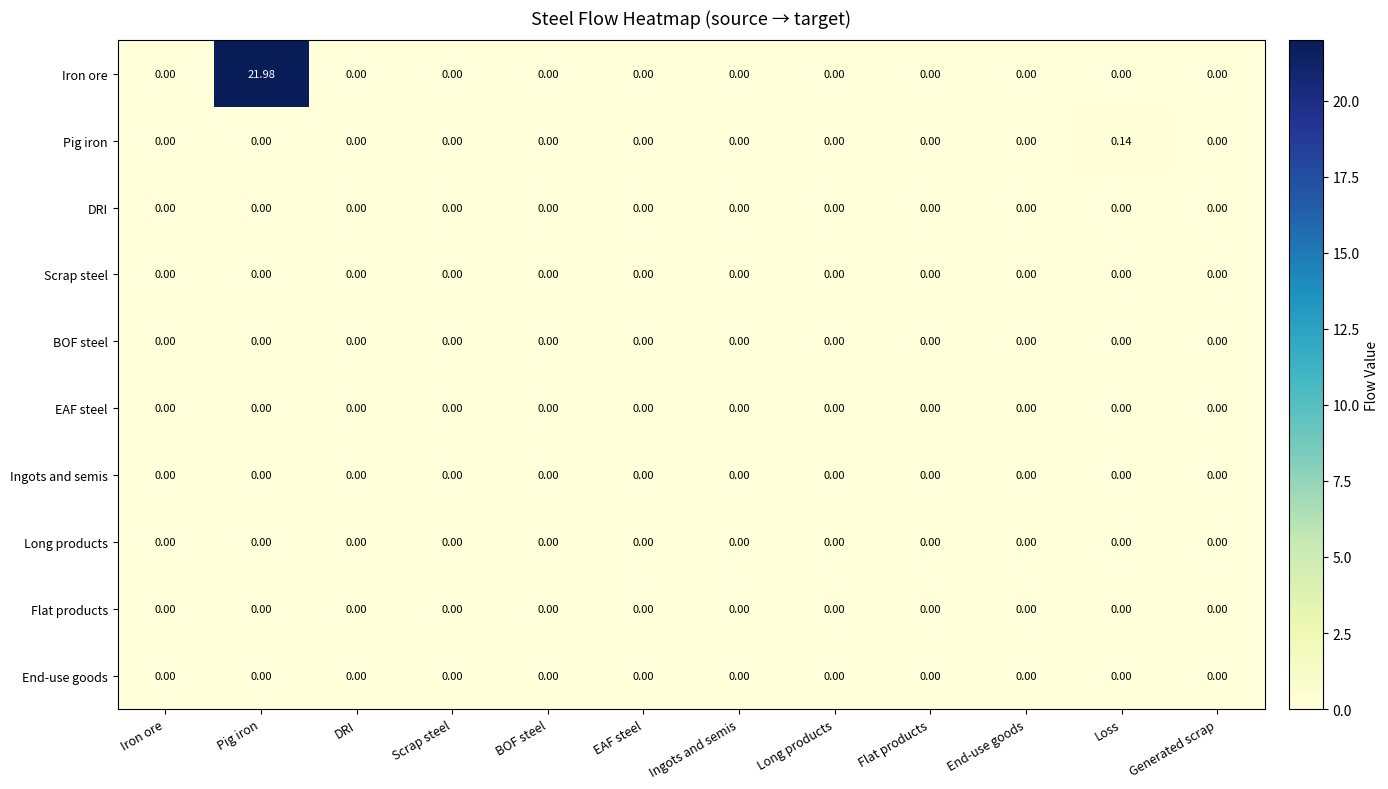

Which series has the largest range (max minus min)?

Iron ore